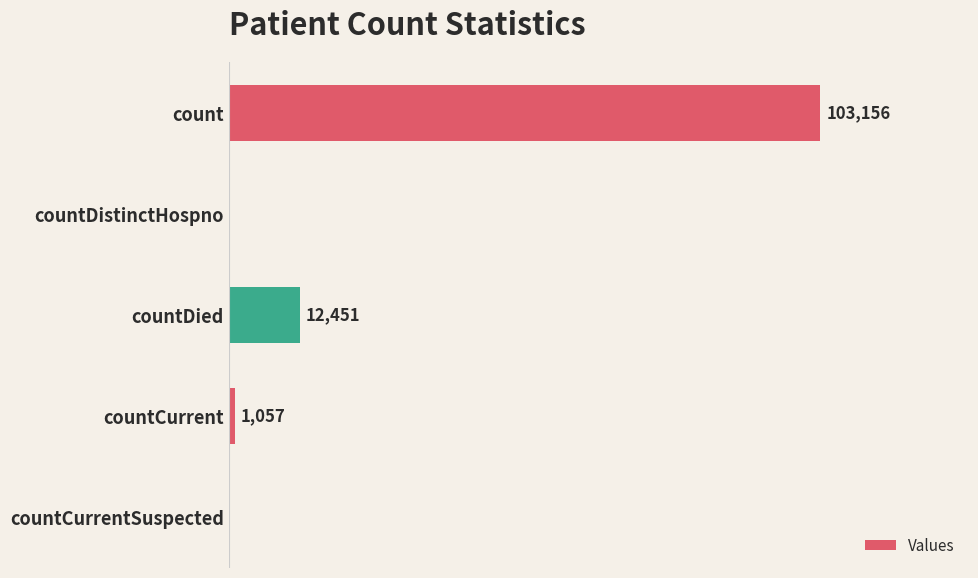

At which label is the value closest to 51578?

countDied